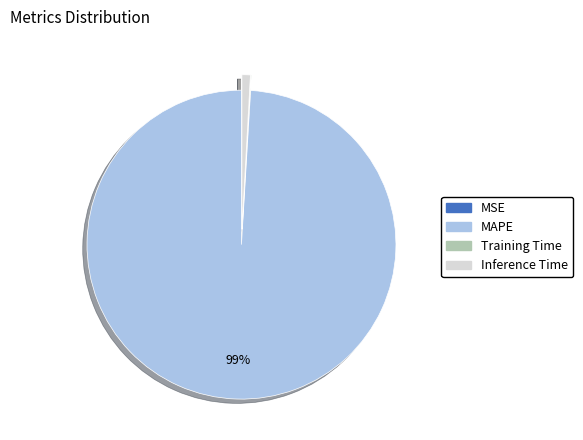

What is the largest slice in the pie chart?

MAPE